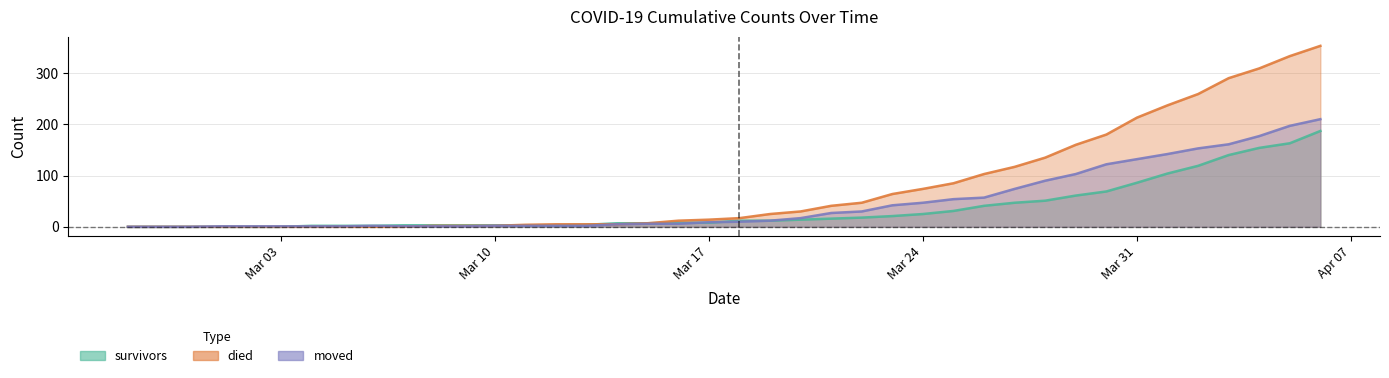

Between 2020-03-08 and 2020-04-03, which series saw the biggest shift?

died